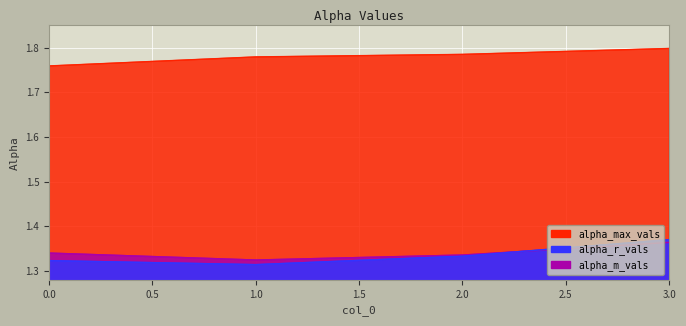

Reading left to right, transcribe all the data shown in this chart.

alpha_max_vals: 1.8	1.8	1.8	1.8
alpha_r_vals: 1.3	1.3	1.3	1.4
alpha_m_vals: 1.3	1.3	1.3	1.4